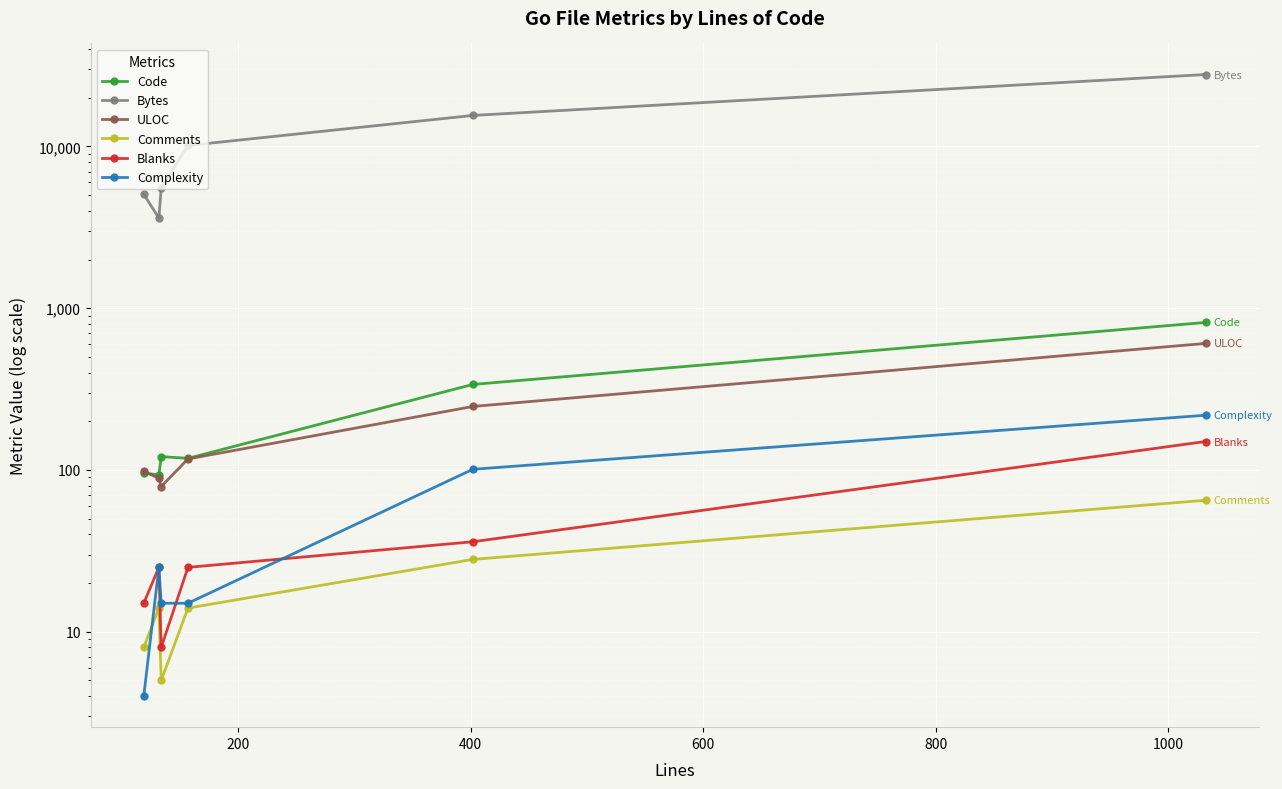

How many lines are shown in the chart?

6